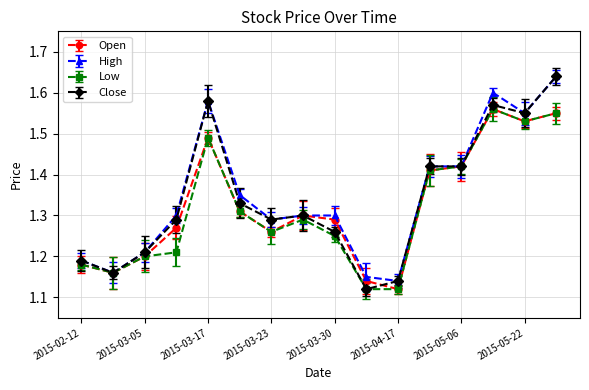

At how many categories does at least one series exceed 1?

16